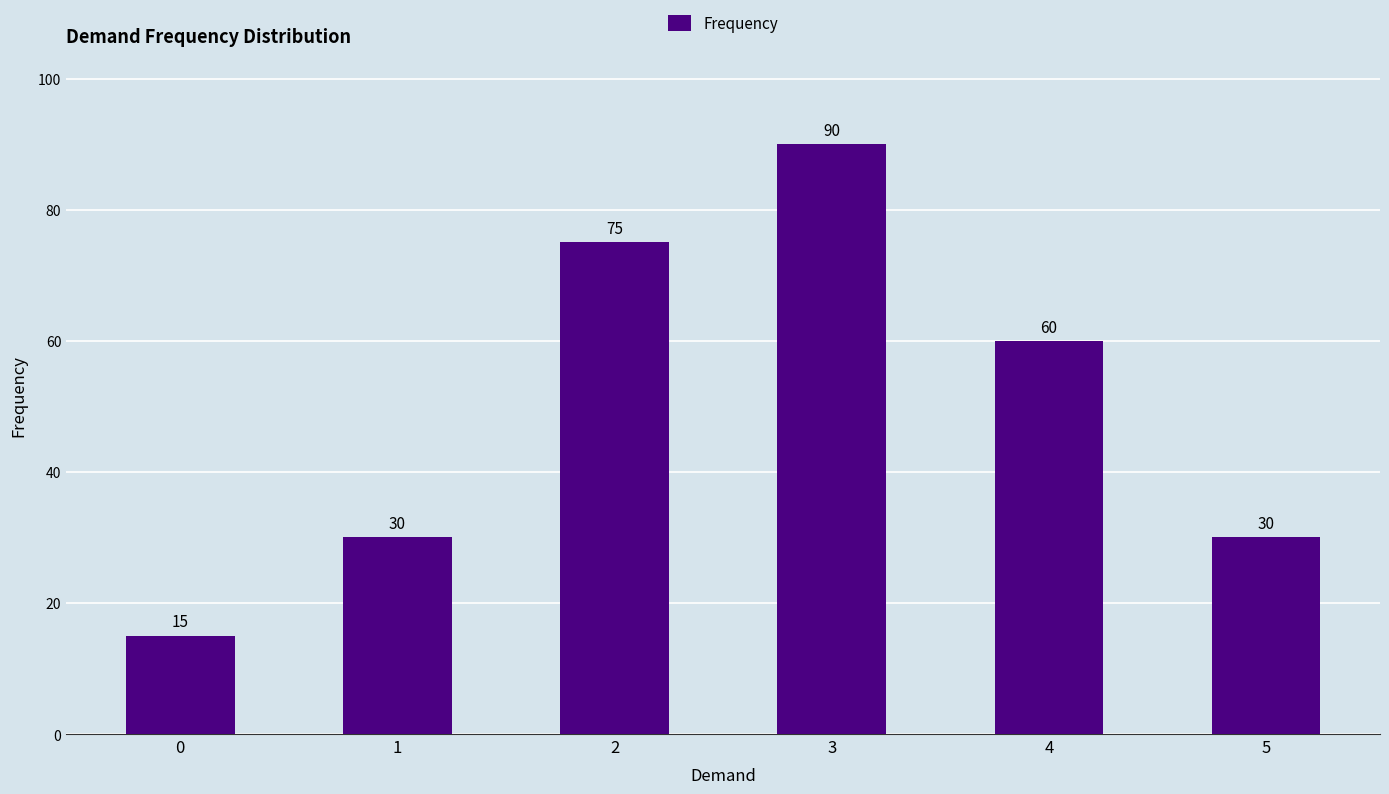

Where does the data first go above 60?

2